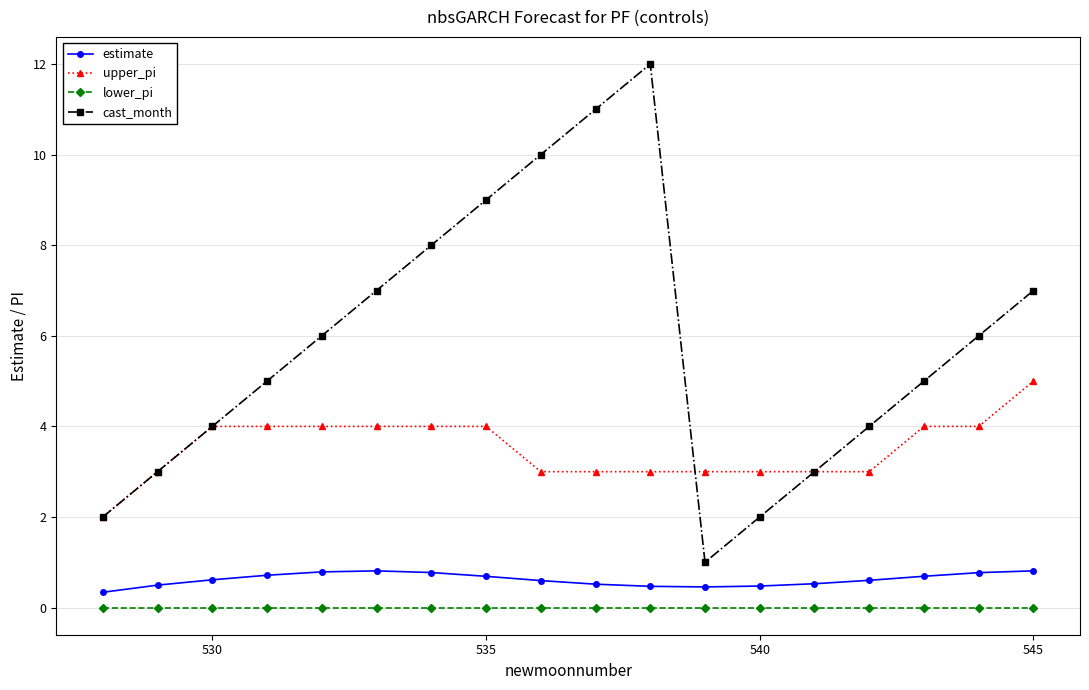

True or false: estimate and upper_pi cross at least once.

False